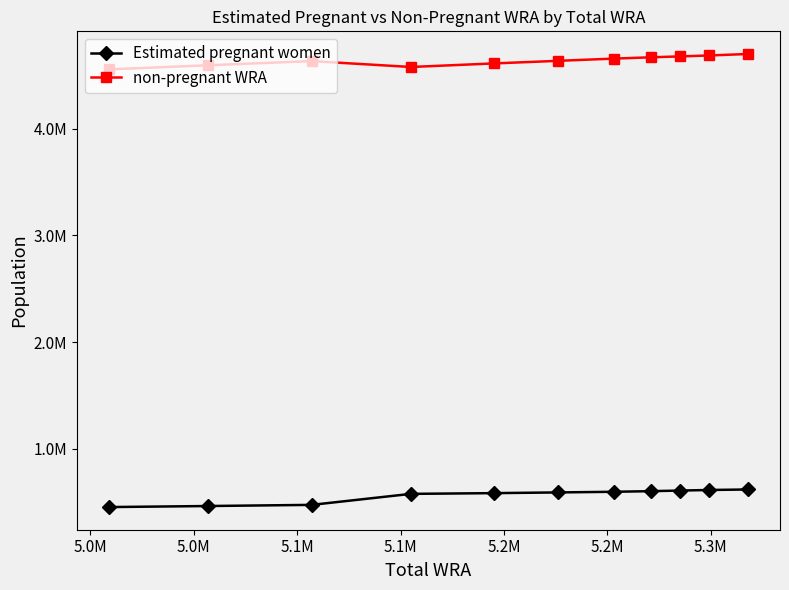

True or false: Estimated pregnant women and non-pregnant WRA intersect in this chart.

False